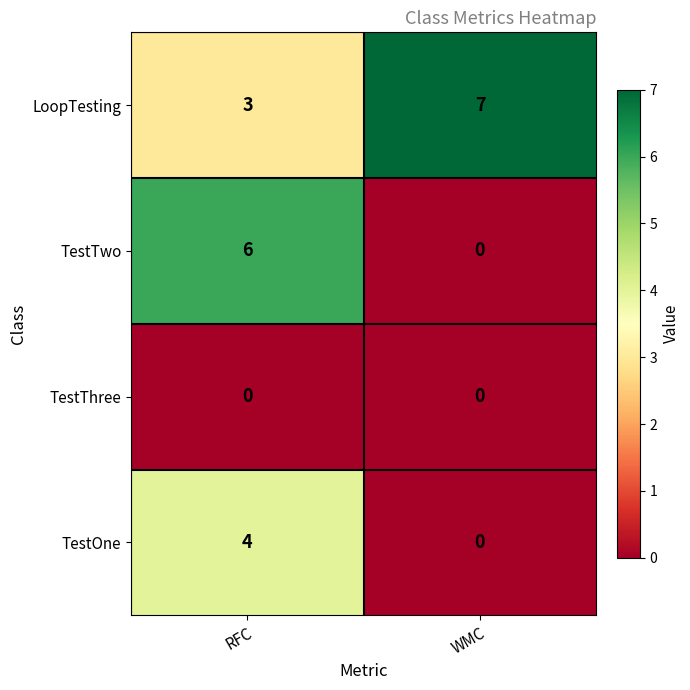

At which category does the chart reach its peak across all series?

WMC